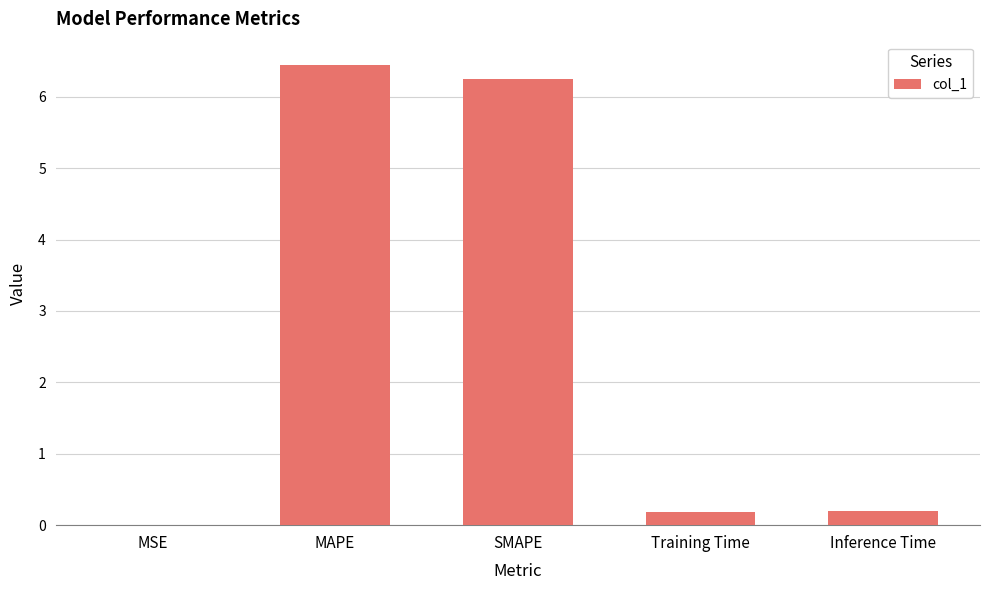

What is the sum of all values?

13.1